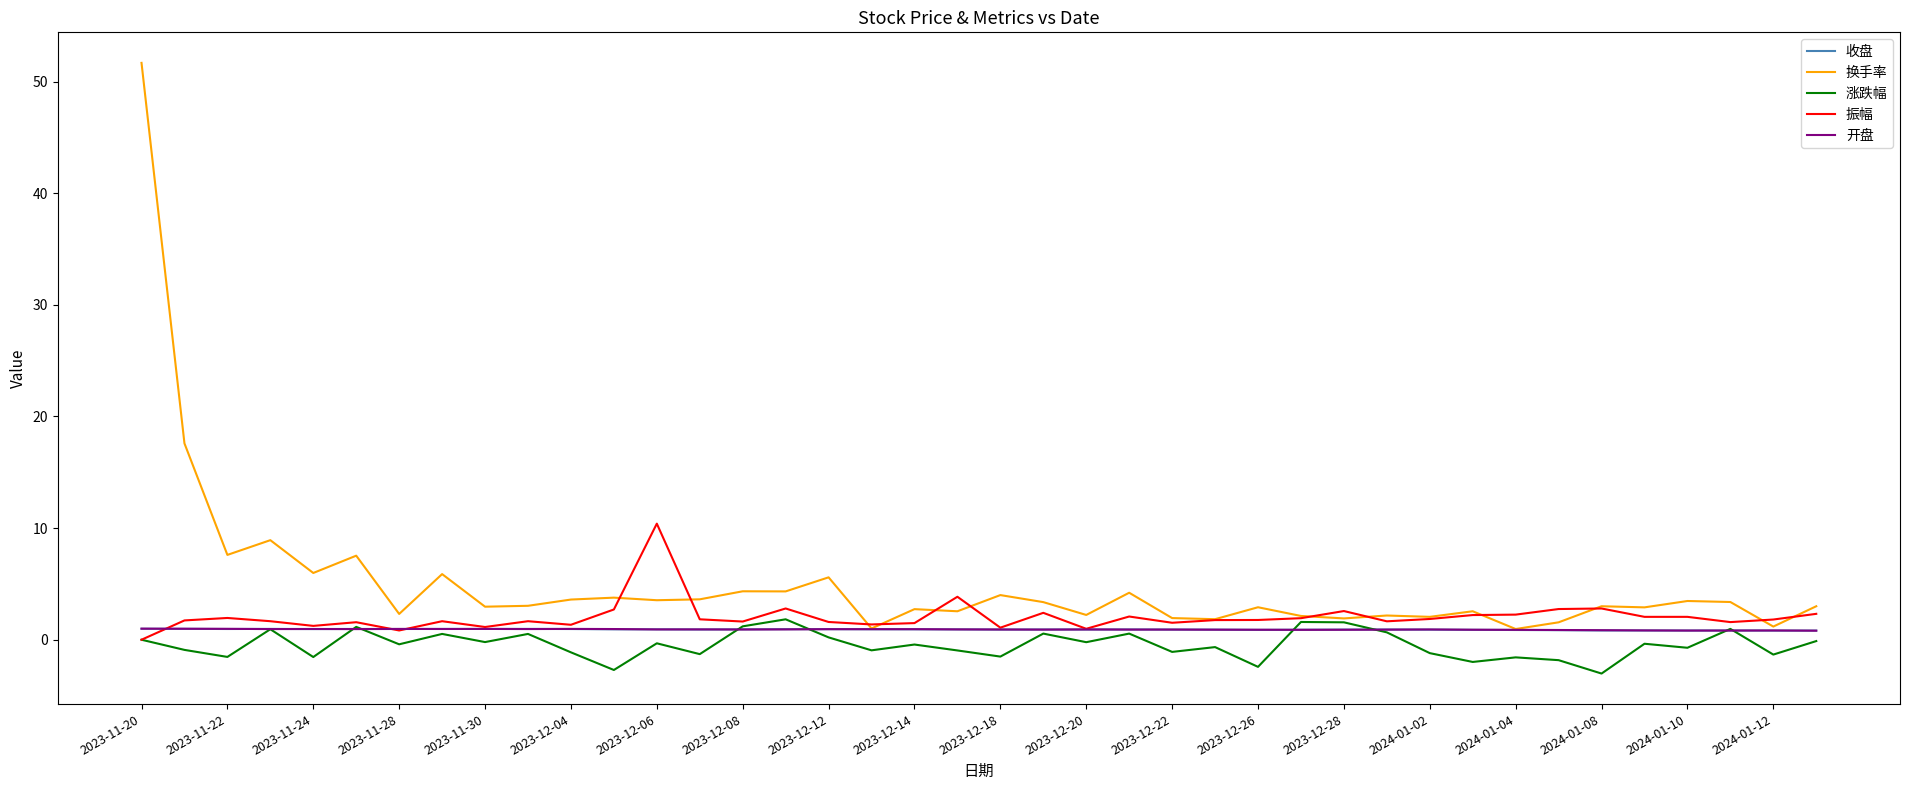

What is the highest value of the 振幅 series?

10.4